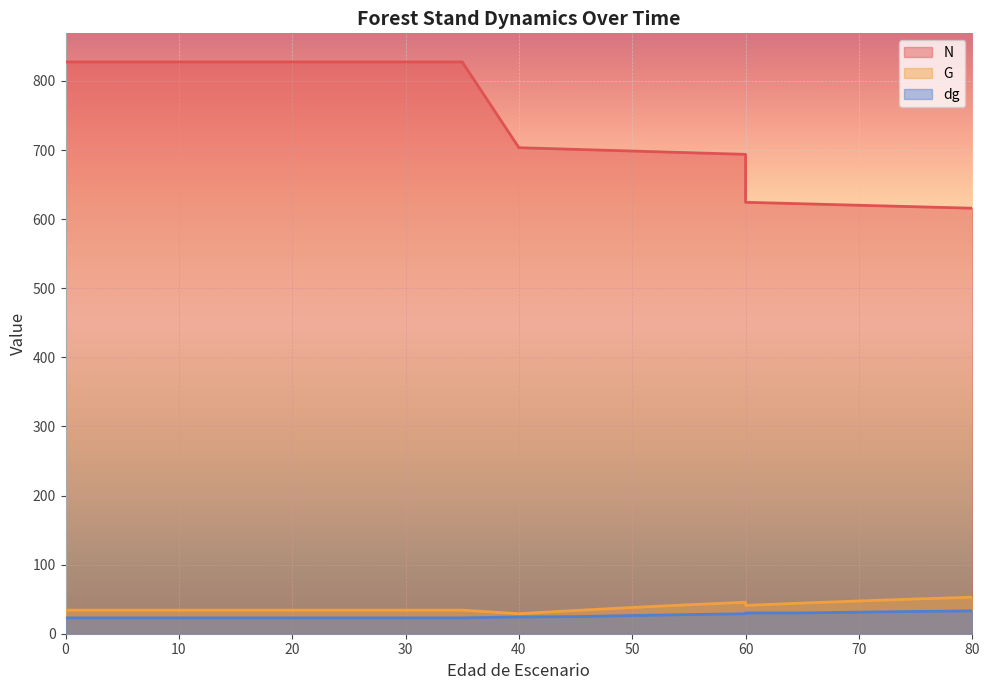

Is the value of N at 25 greater than the value of G at 60?

Yes